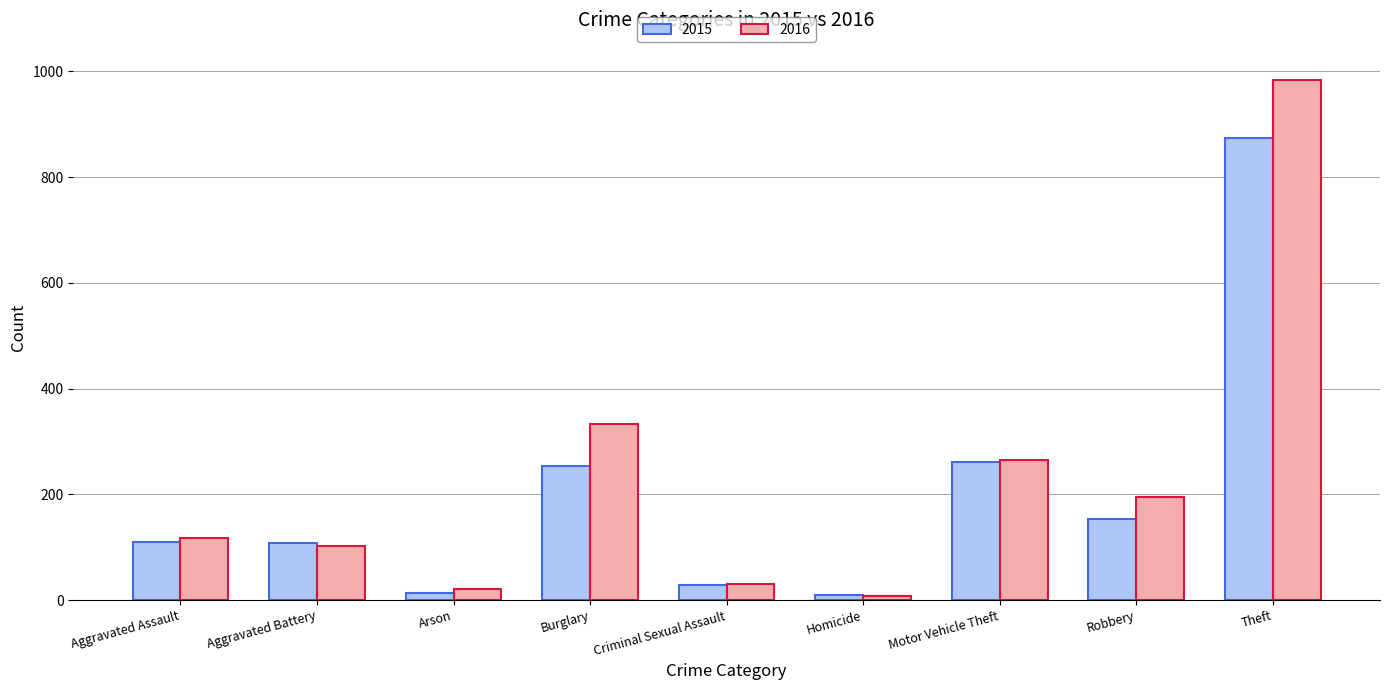

What is the maximum value shown in the chart?

984